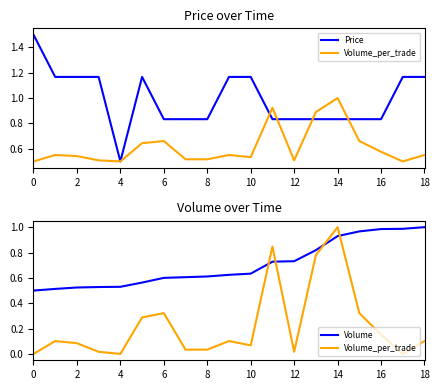

Count the number of categories in the chart.

19